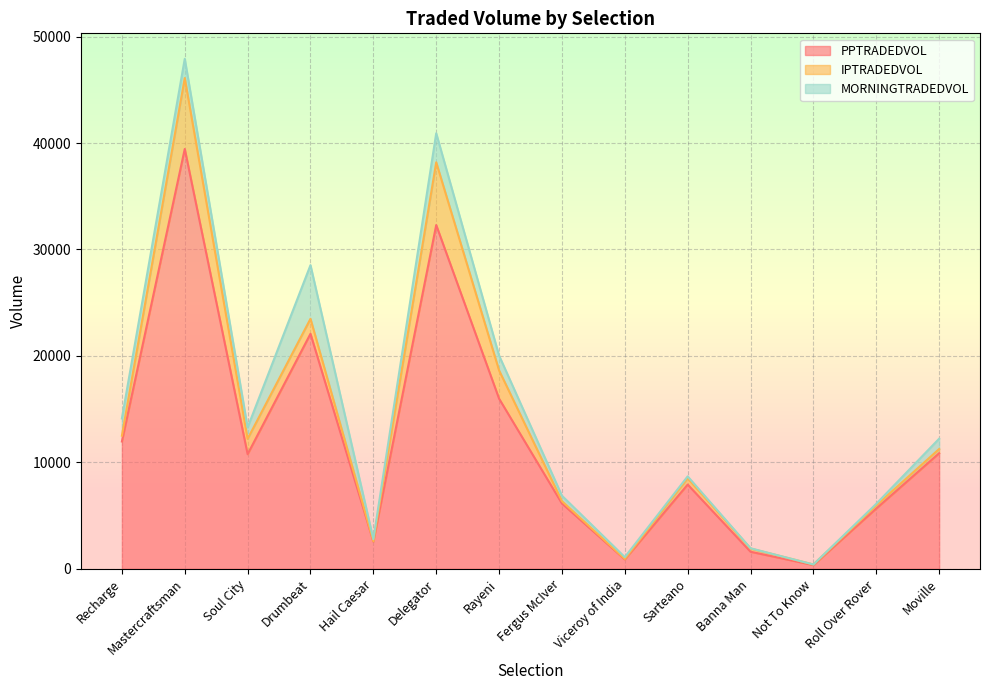

What are all the series names shown in the legend?

PPTRADEDVOL, IPTRADEDVOL, MORNINGTRADEDVOL